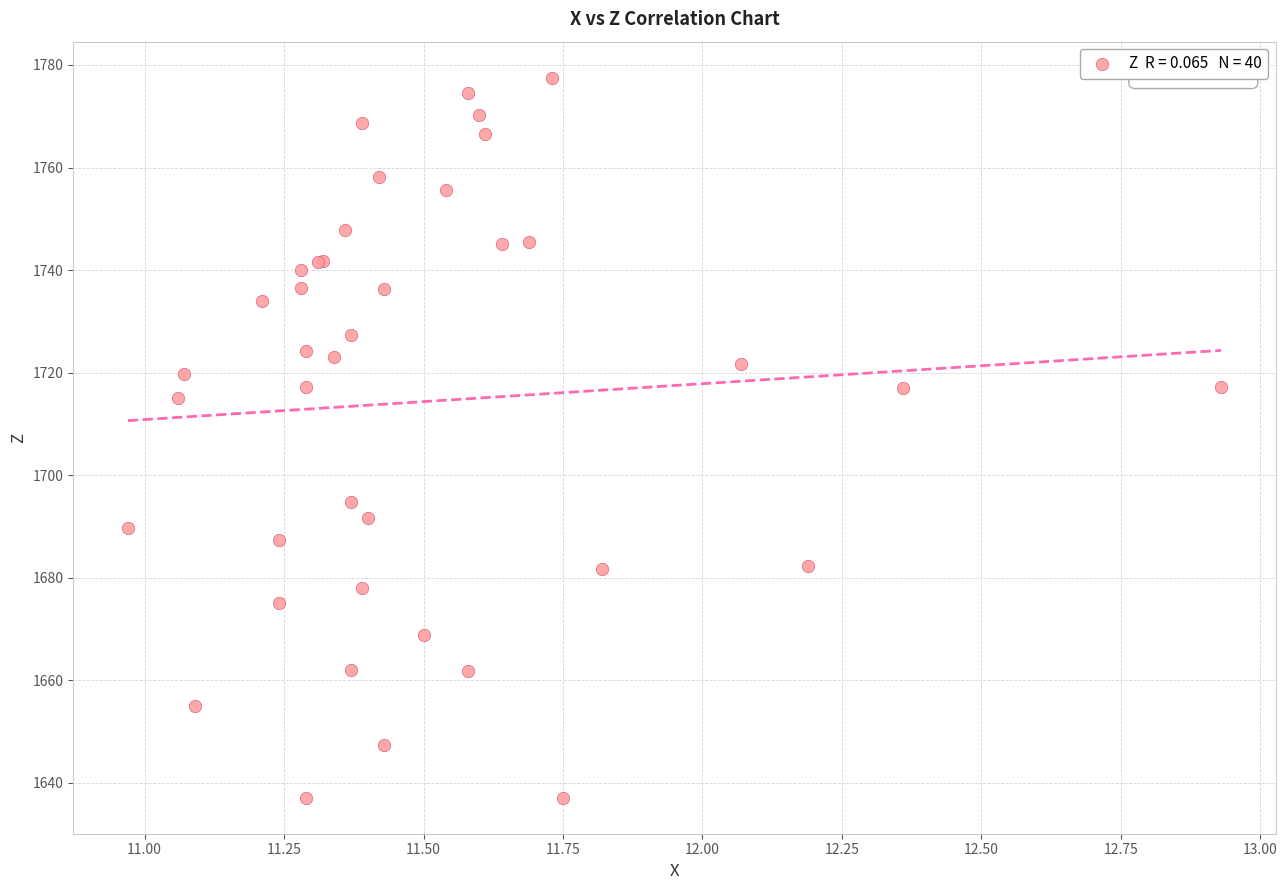

What Y value in the scatter plot is closest to 1707?

1715.1